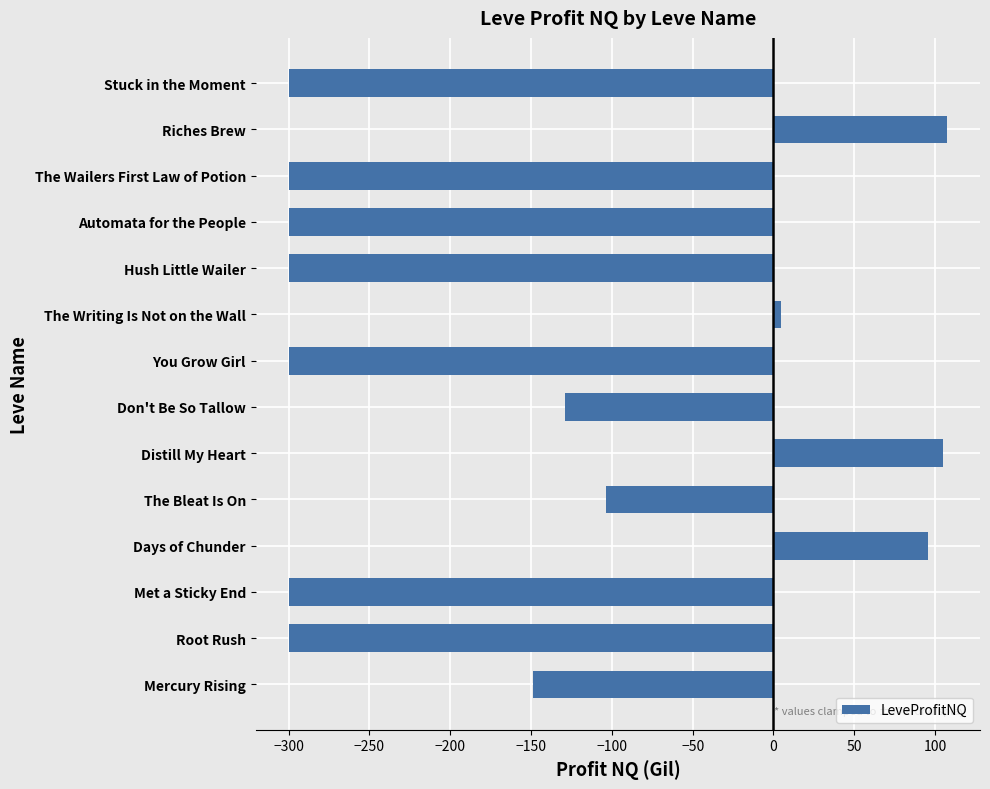

What is the difference between the maximum and minimum values?

407.4